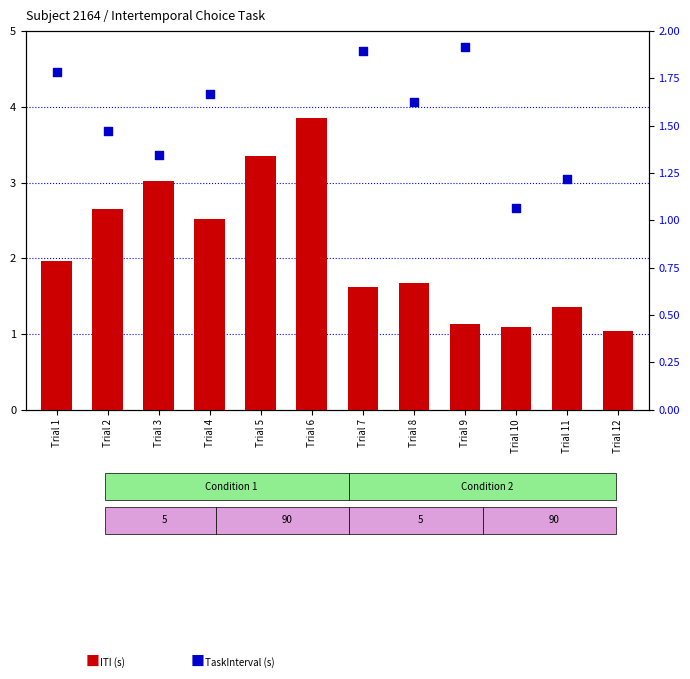

Which series contains the lowest Y value?

ITI